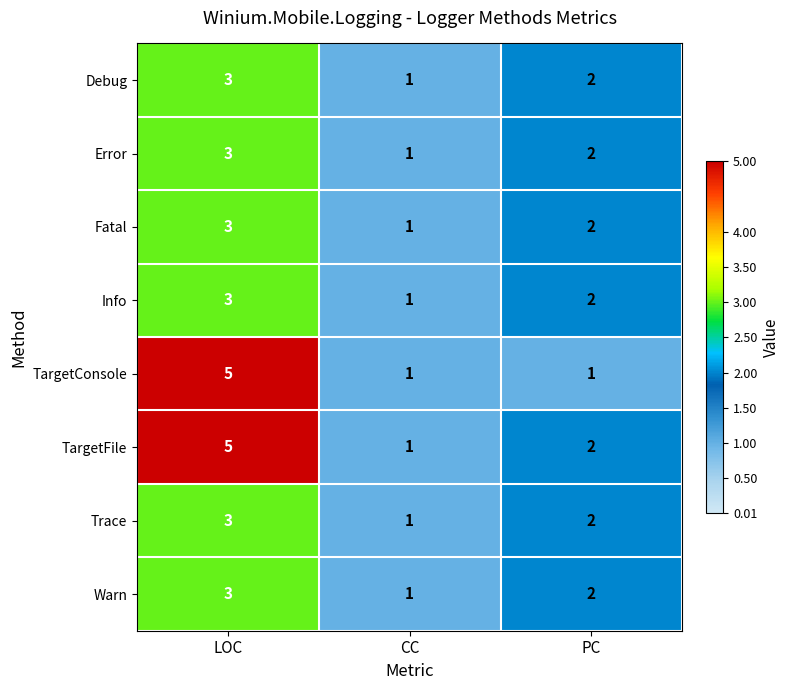

What is the sum of all TargetFile values?

8